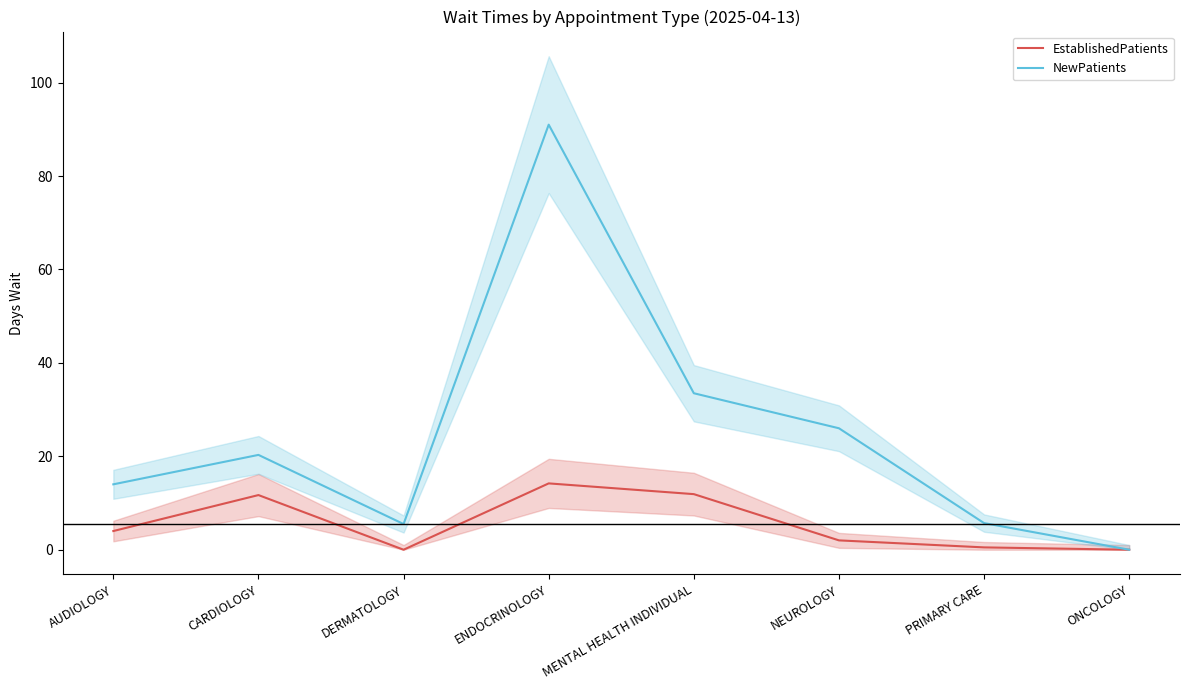

What is the label of the 2nd point from the left?

CARDIOLOGY